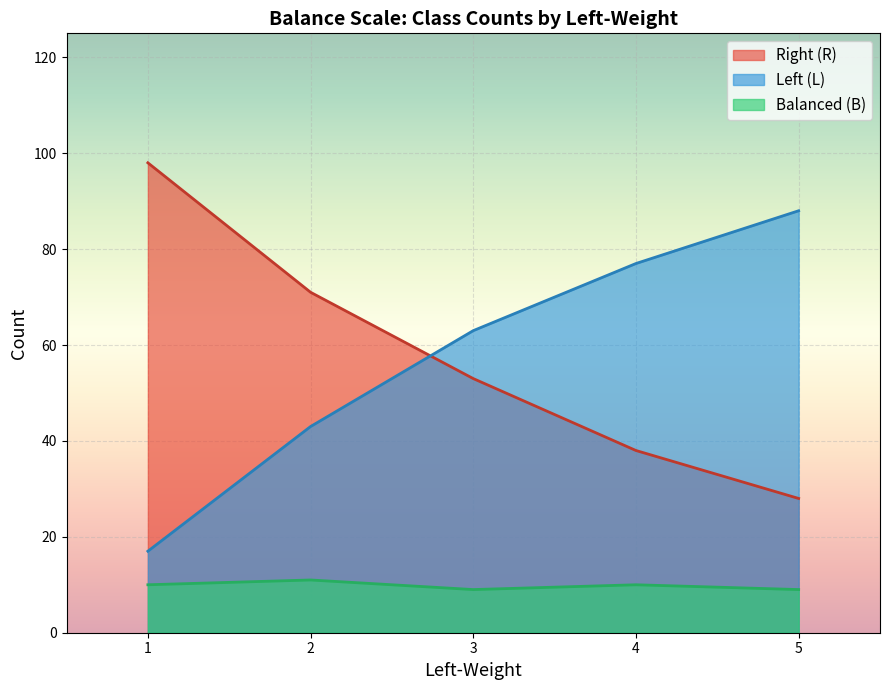

How many data points in Right-Weight are above 53?

2